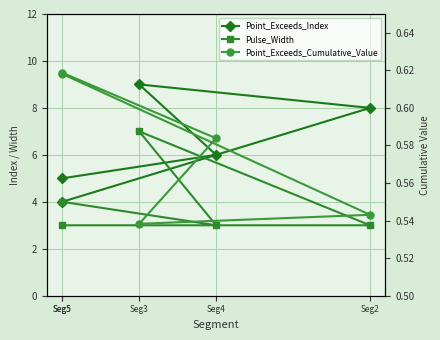

True or false: Pulse_Width and Point_Exceeds_Index intersect in this chart.

False